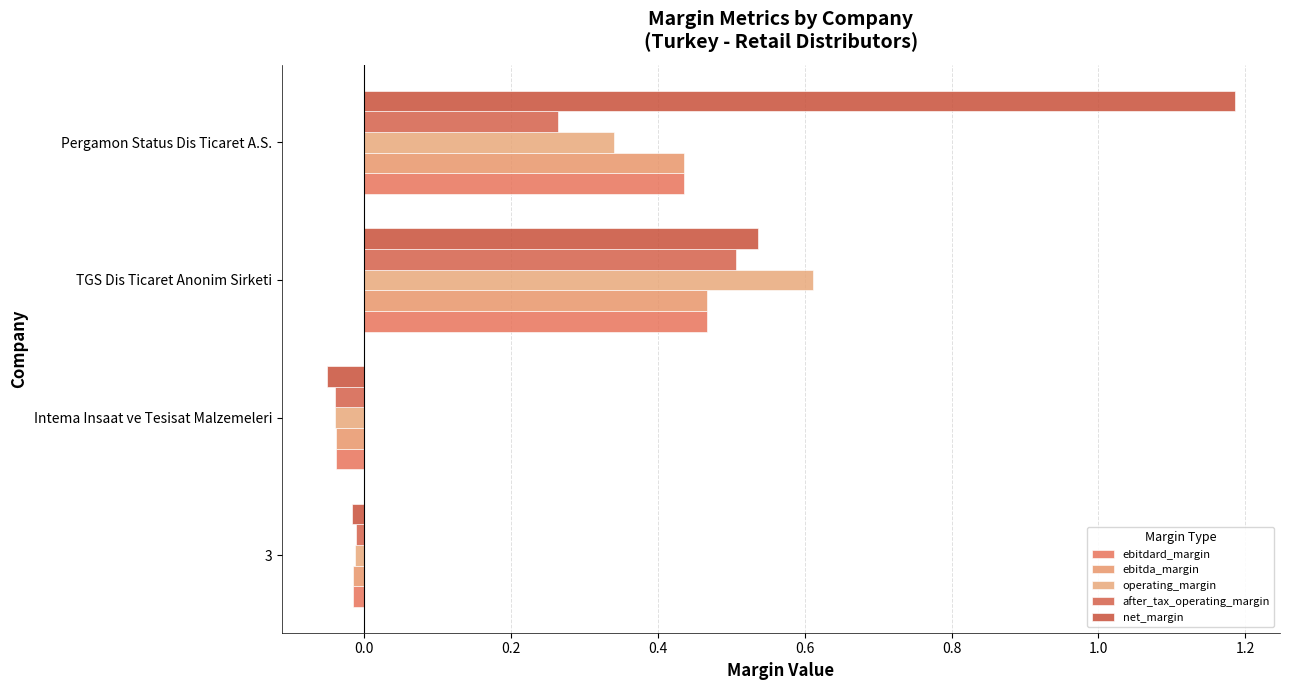

How many values in net_margin are below zero?

2